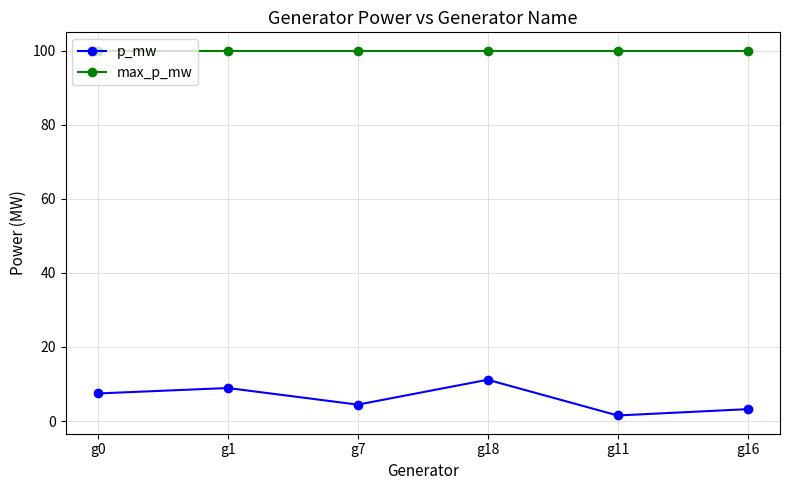

What is the label of the 3rd point from the left?

g7